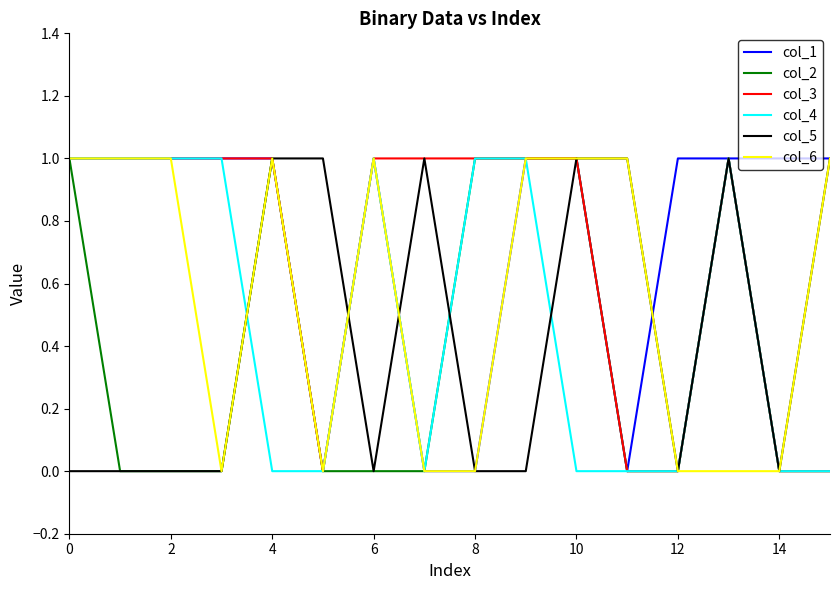

List the series in order of their overall mean, lowest first.

col_2, col_5, col_4, col_6, col_3, col_1